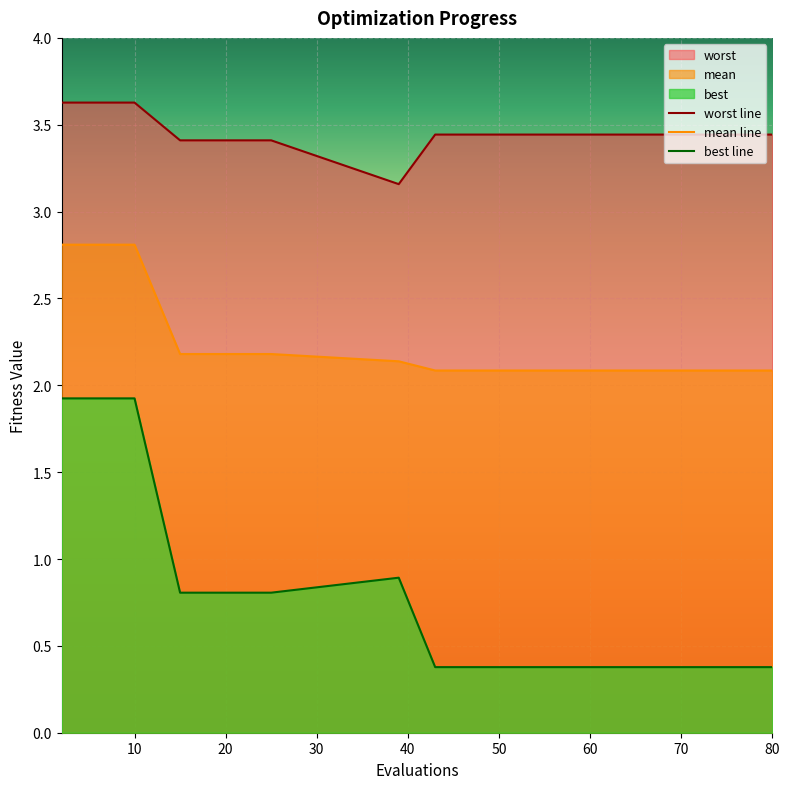

Is it true that best equals 0.8 at 19?

True